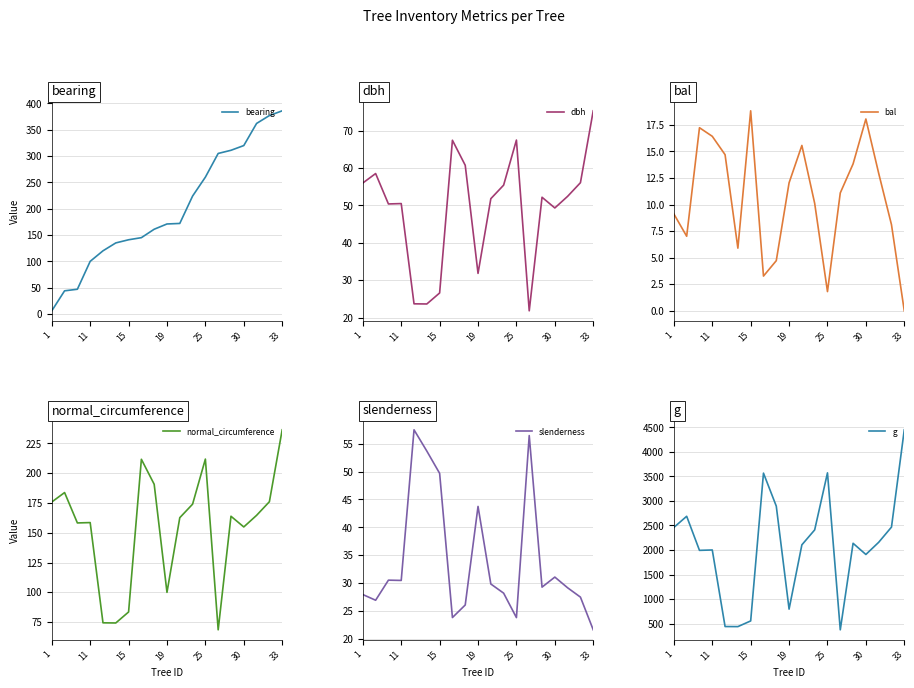

Is it true that bal equals 18.8 at 15?

True